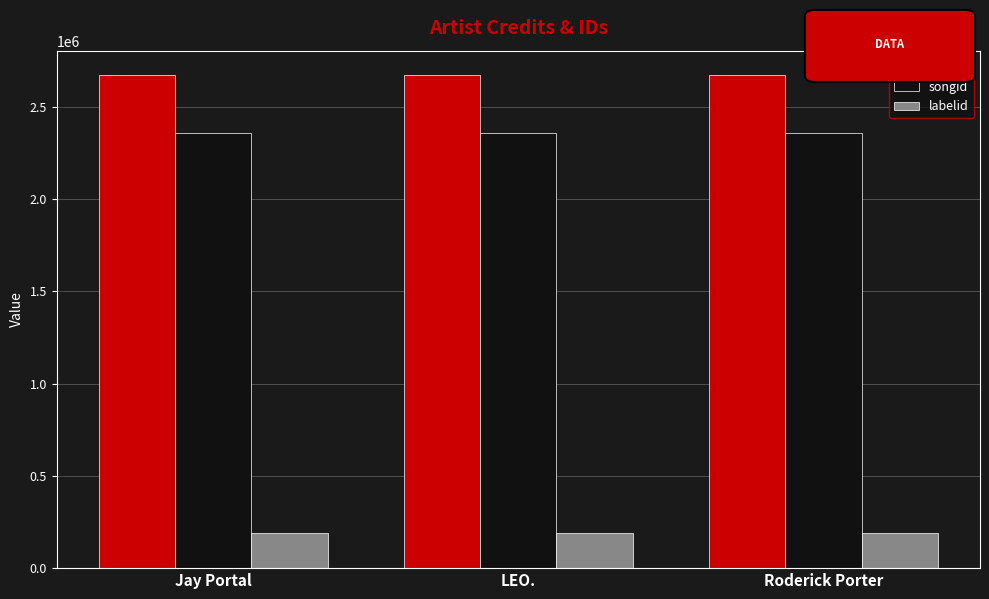

Read the labelid value at Roderick Porter.

191953